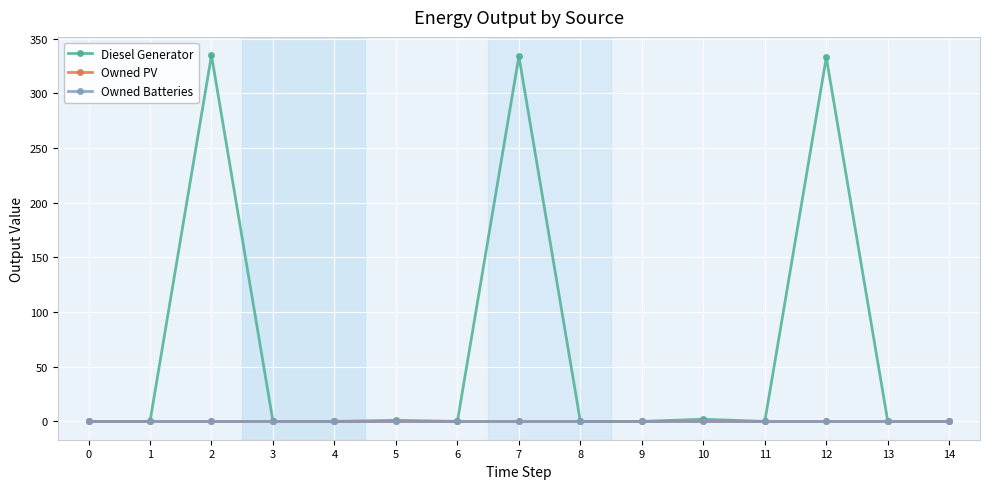

Rank the categories by Diesel Generator value from highest to lowest.

2, 7, 12, 10, 5, 0, 1, 3, 4, 6, 8, 9, 11, 13, 14